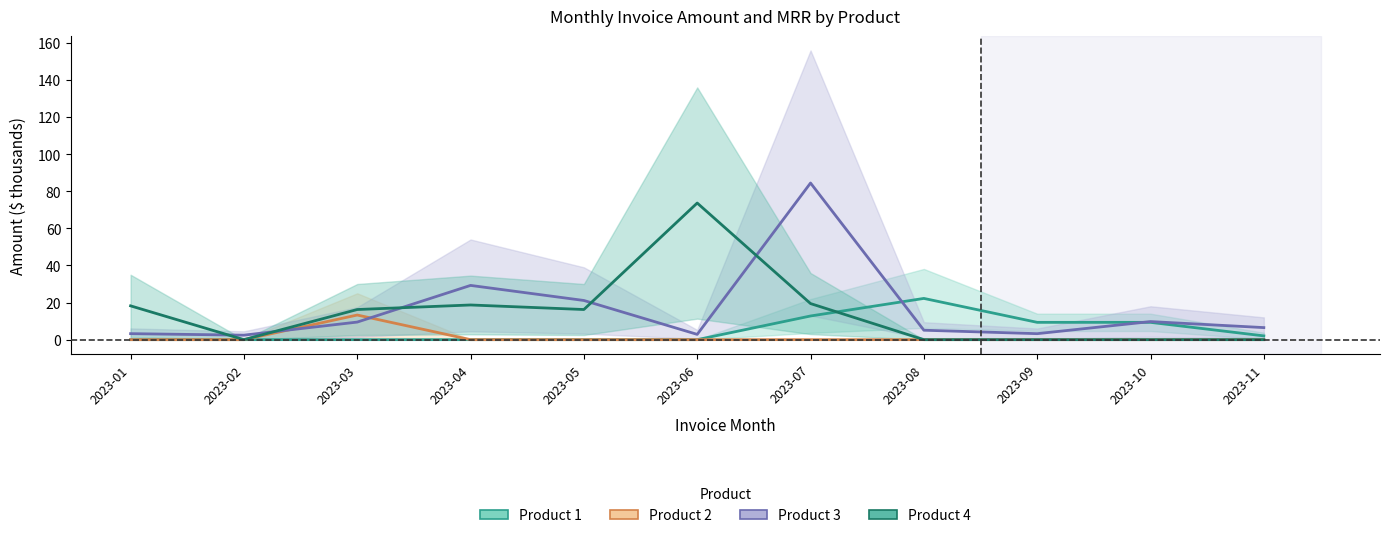

Rank the categories by Product 1 value from highest to lowest.

2023-08, 2023-07, 2023-09, 2023-10, 2023-11, 2023-01, 2023-02, 2023-03, 2023-04, 2023-05, 2023-06